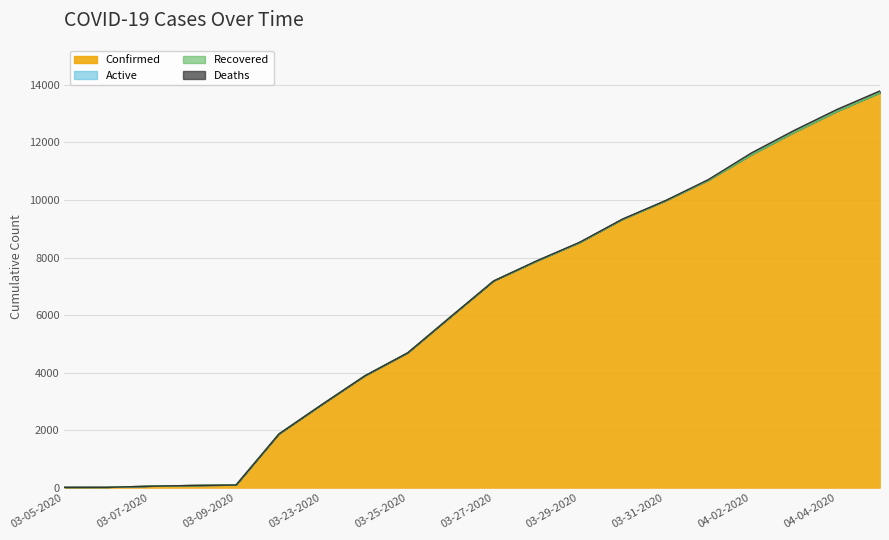

Where is Recovered nearest to the value 0?

03-05-2020